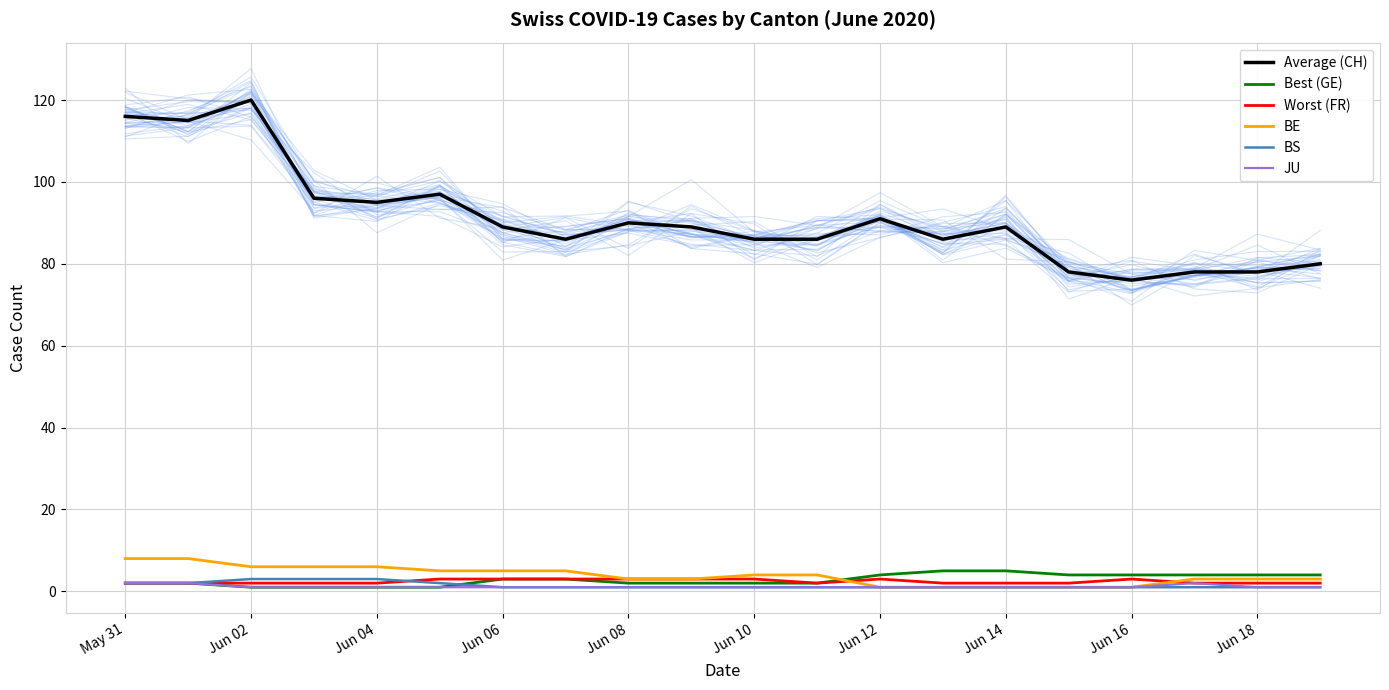

How many interior local valleys does the Worst (FR) series have?

1